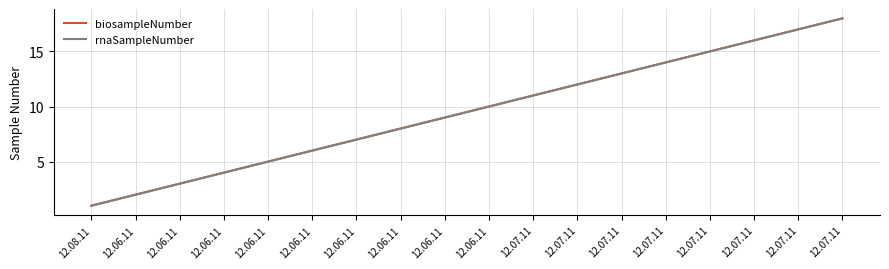

At 12.06.11, list the series in order from smallest to largest.

biosampleNumber, rnaSampleNumber